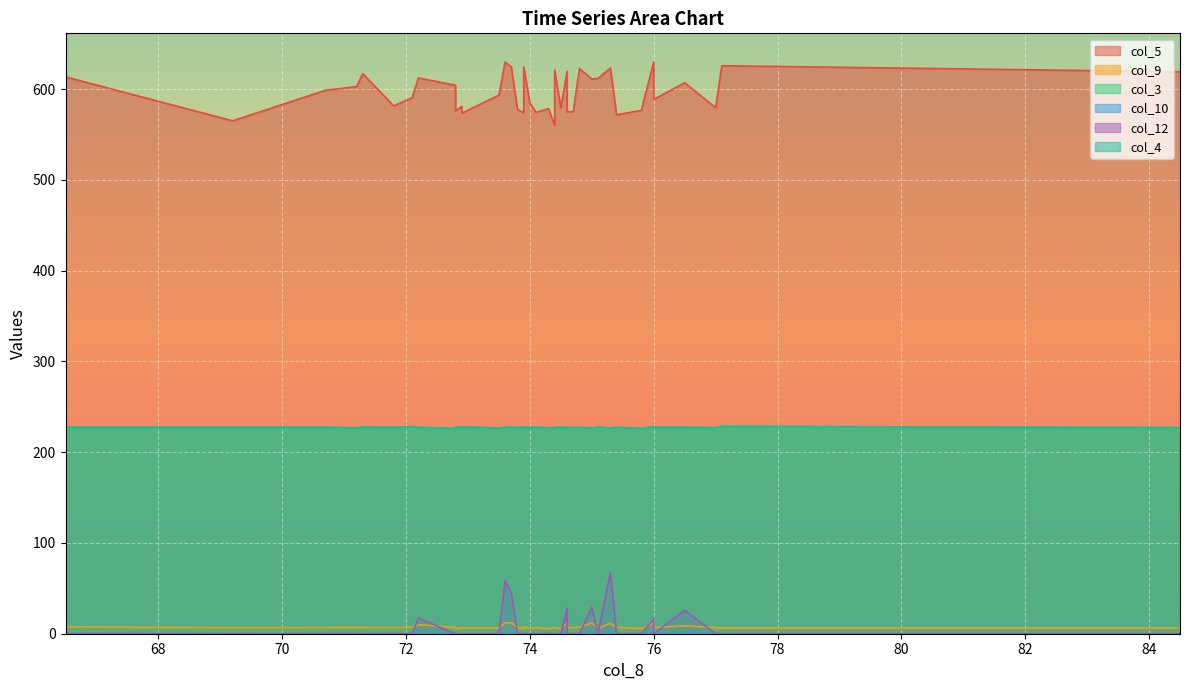

What is the approximate value of col_12 at 75.3?

67.2